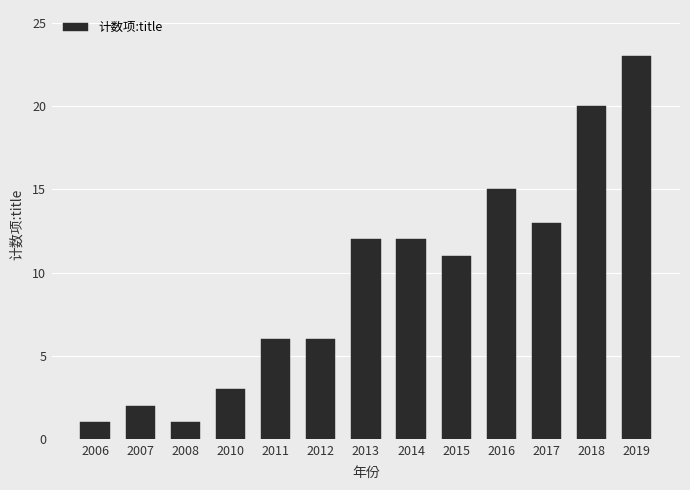

Count the number of categories in the chart.

13